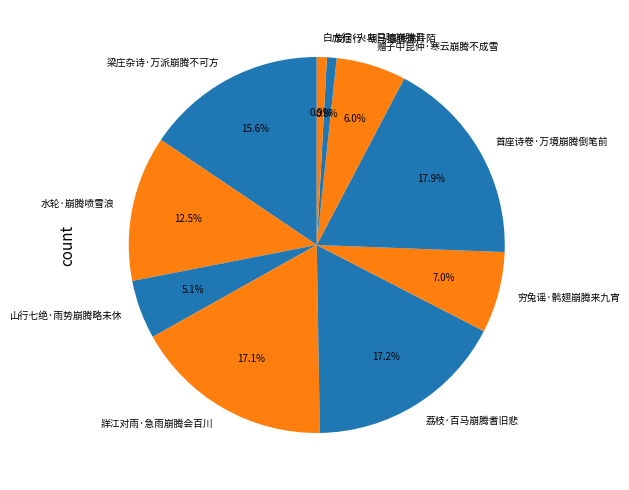

What percentage is the 荔枝·百马崩腾耆旧悲 slice, to the nearest percent?

17%